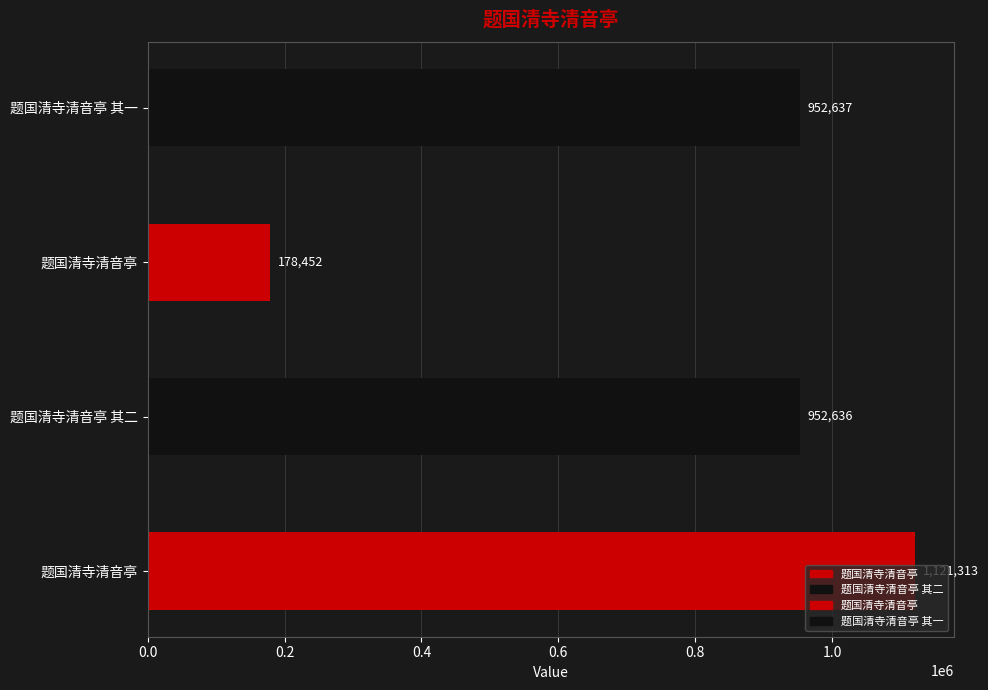

How many categories are shown in the chart?

4